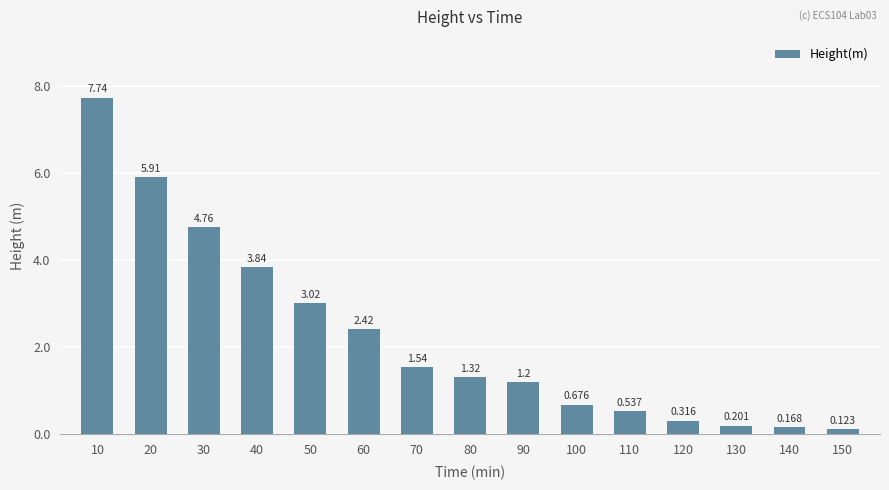

What is the minimum value shown in the chart?

0.1